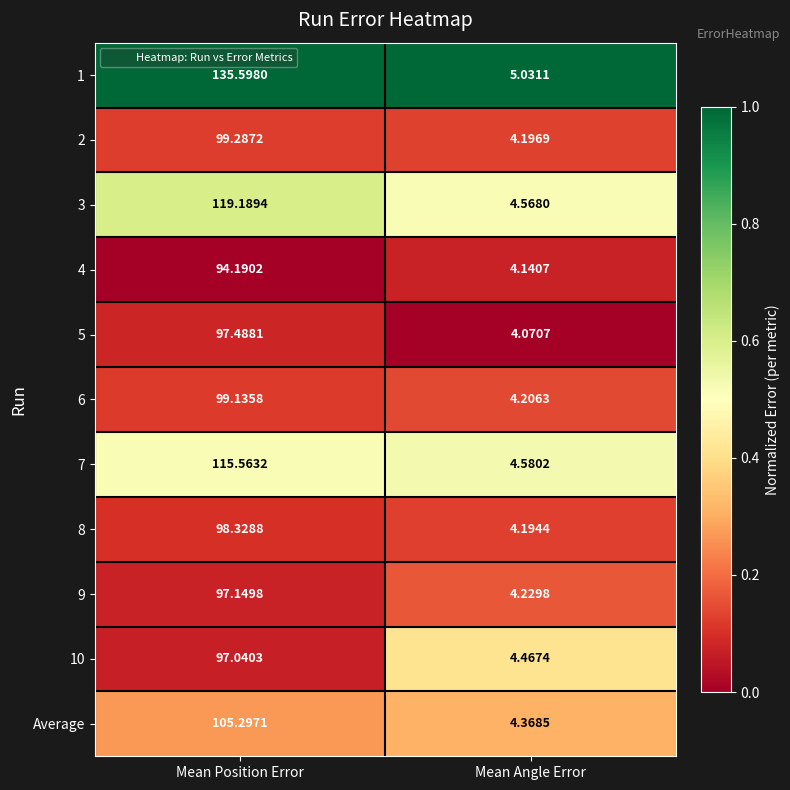

At which category is the sum across all series the highest?

Mean Position Error